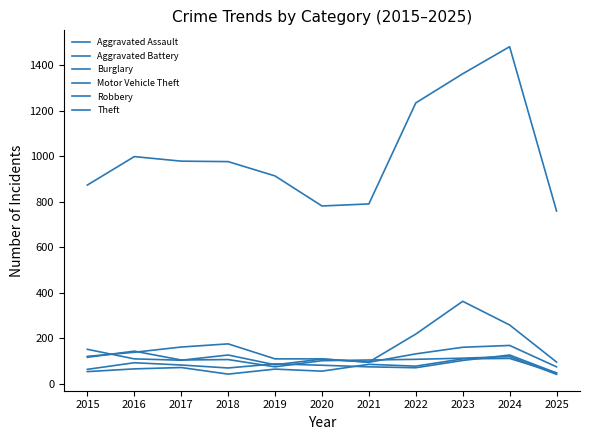

Does the chart have visible grid lines?

No